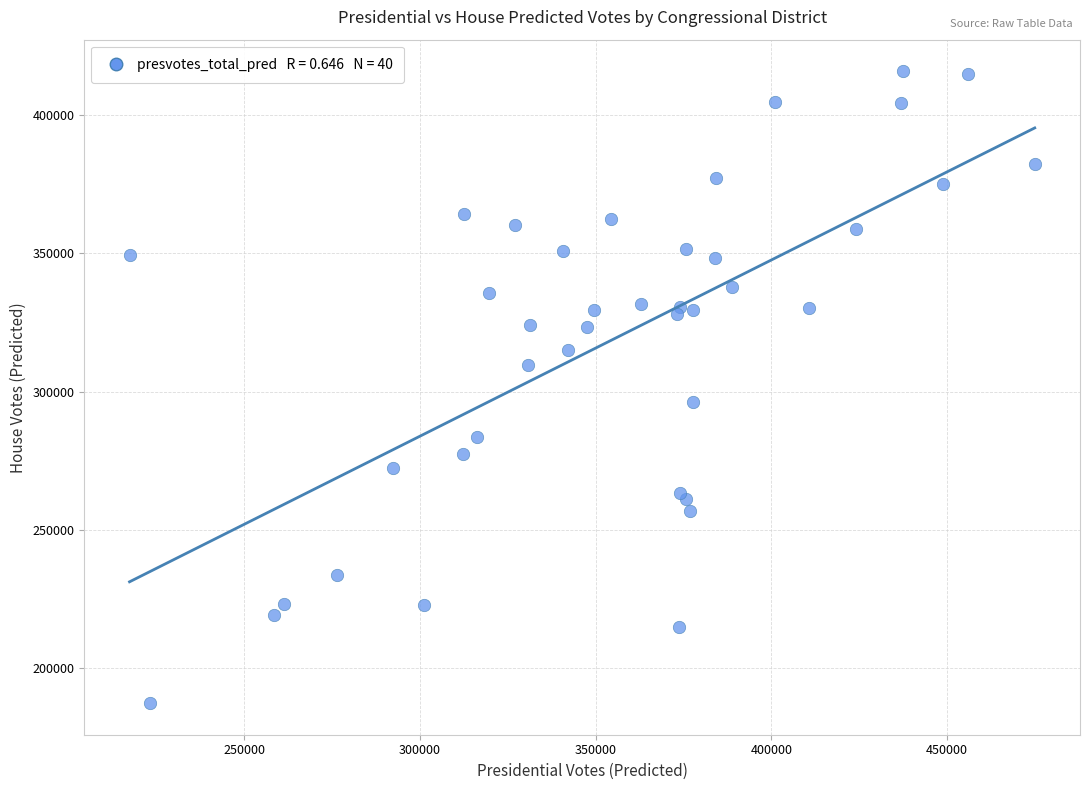

What Y value in the scatter plot is closest to 301568?

296256.0